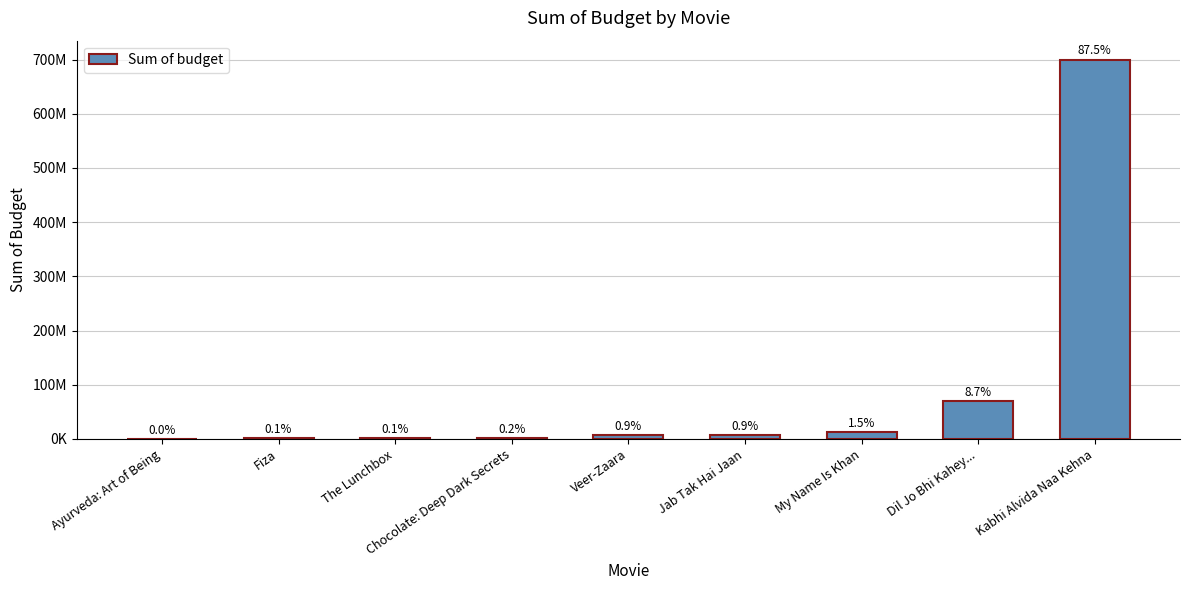

What is the difference between the values at The Lunchbox and My Name Is Khan?

11000000